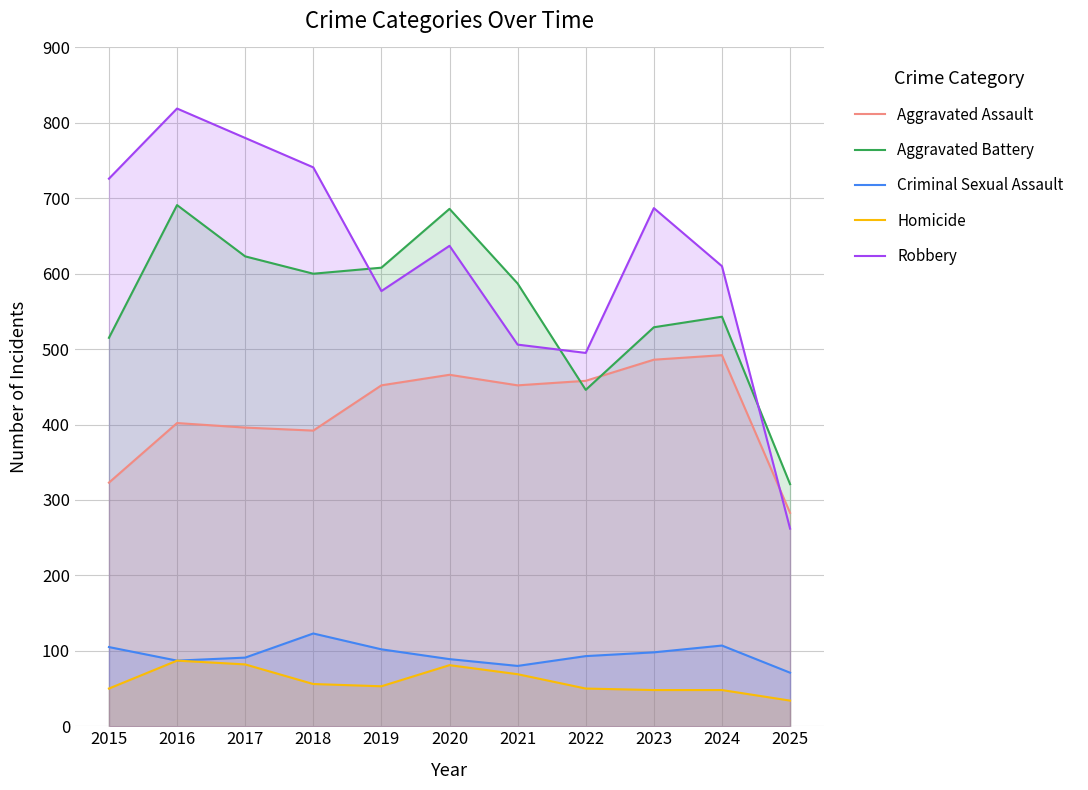

List the series in order of their peak value, highest first.

Robbery, Aggravated Battery, Aggravated Assault, Criminal Sexual Assault, Homicide